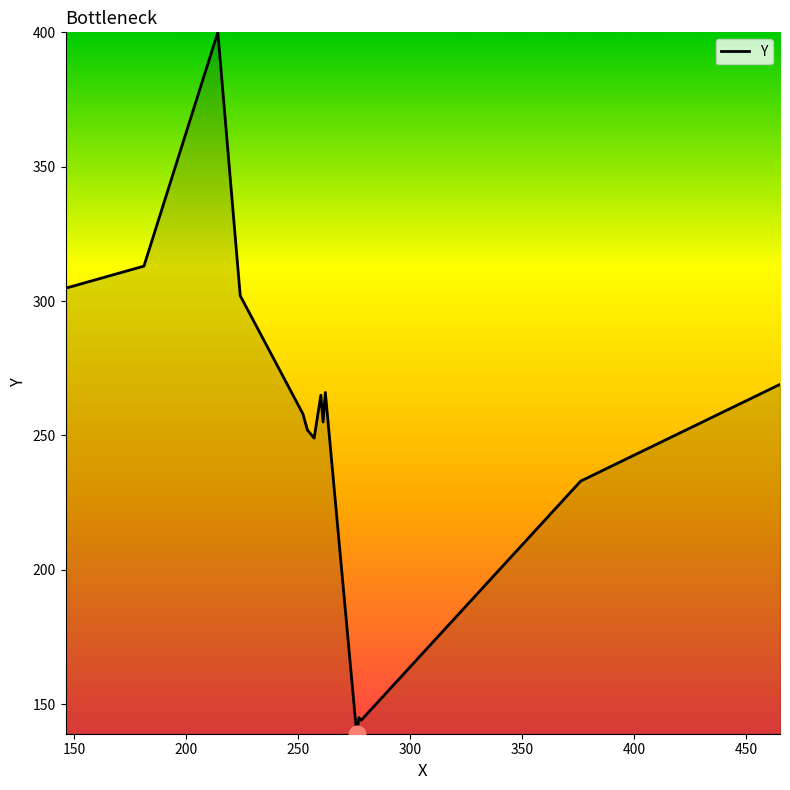

What is the maximum value shown in the chart?

400